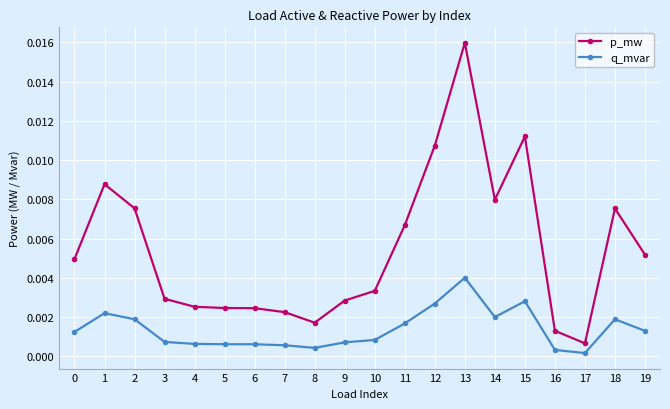

True or false: q_mvar has more than 2 points higher than both neighbors.

True